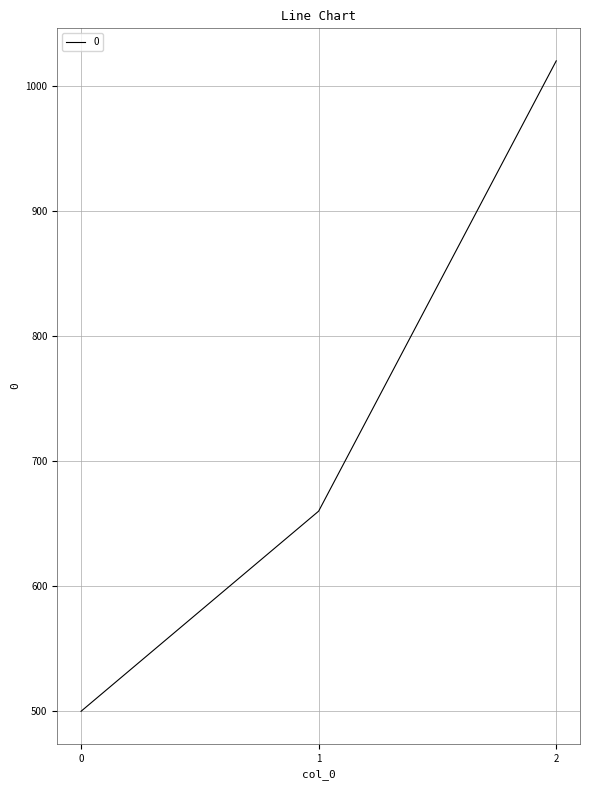

What is the minimum value shown in the chart?

500